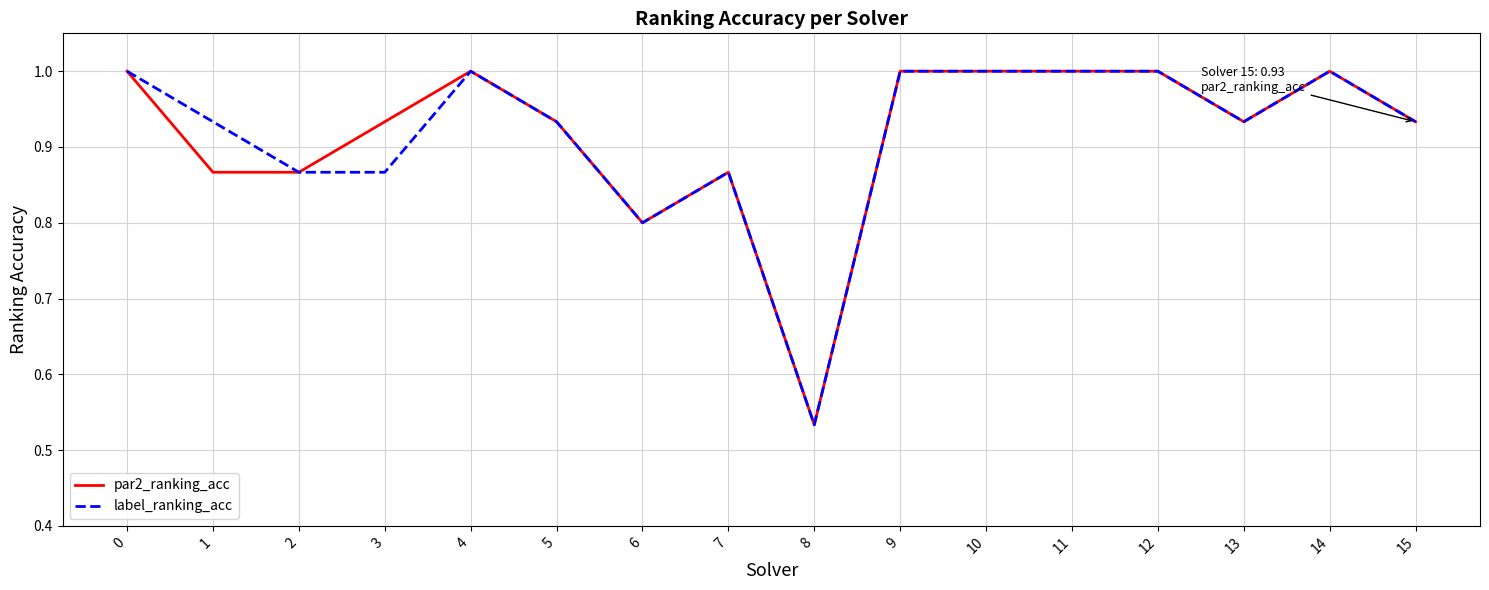

True or false: label_ranking_acc has more than 2 interior local peaks.

True